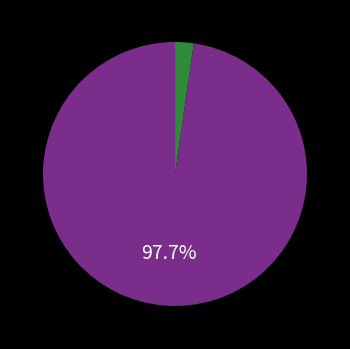

How many slices are in this pie chart?

2